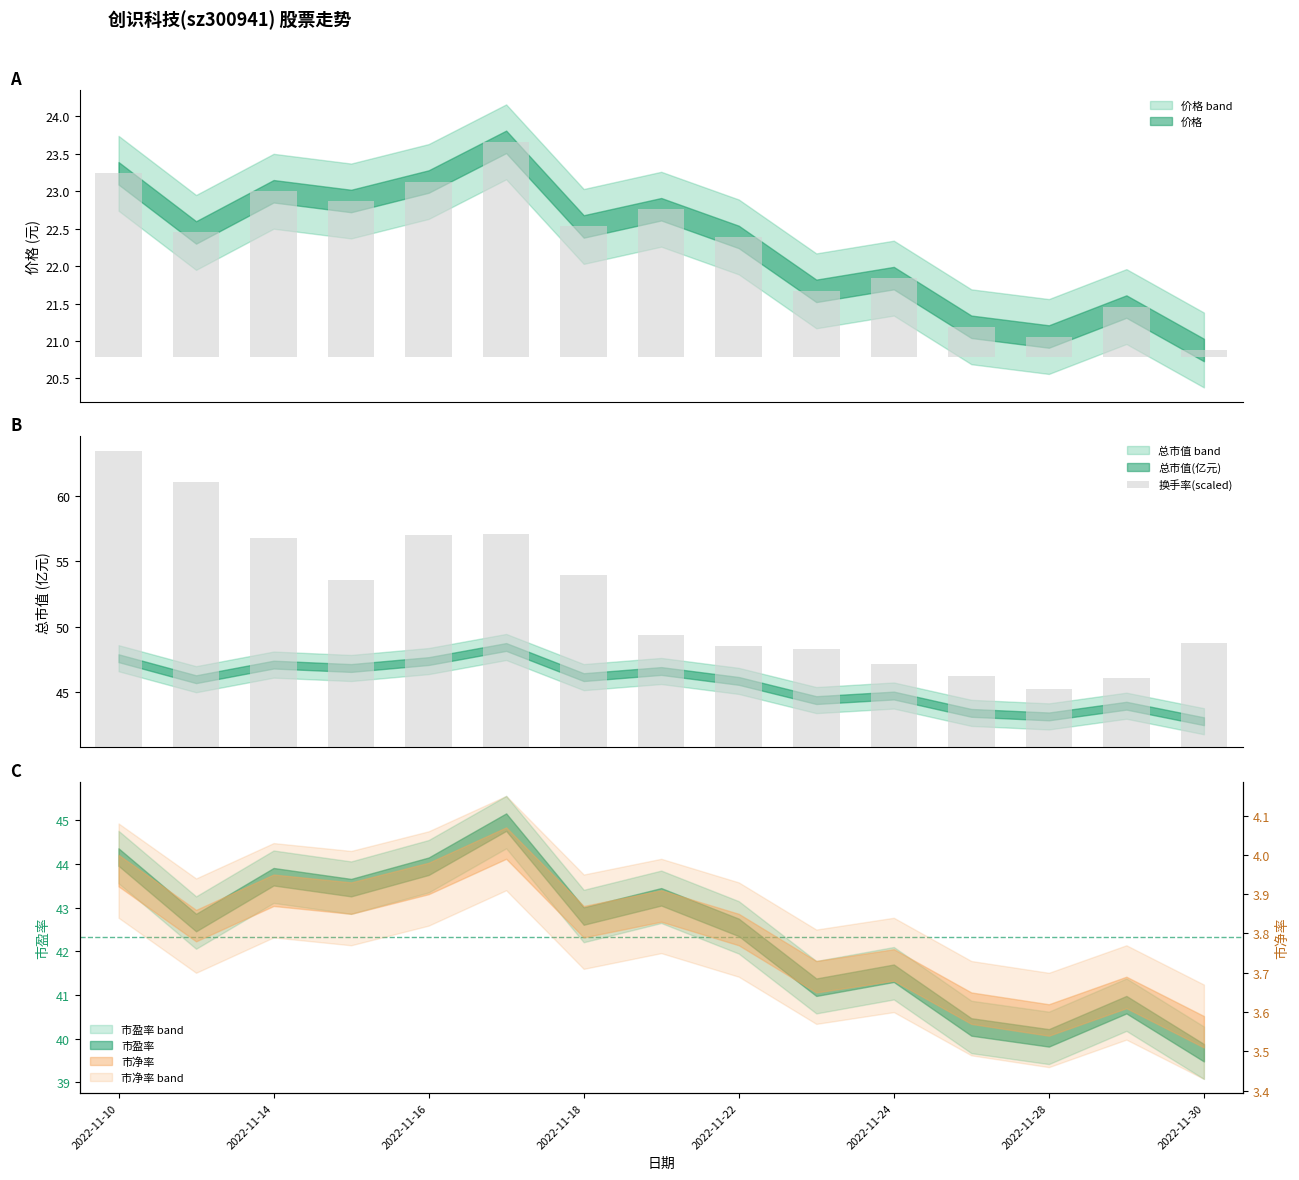

What is the label of the 15th bar from the right?

2022-11-10